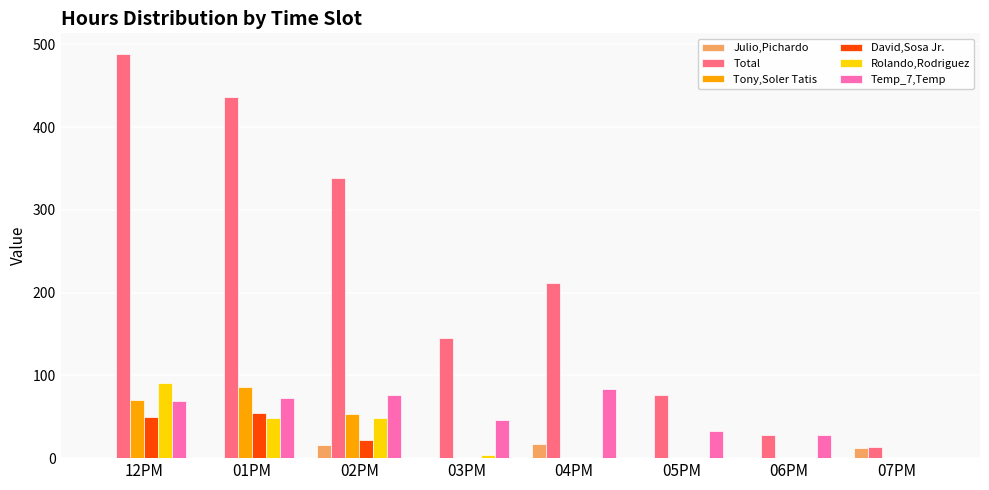

Which category has the highest value in the Temp_7,Temp series?

04PM